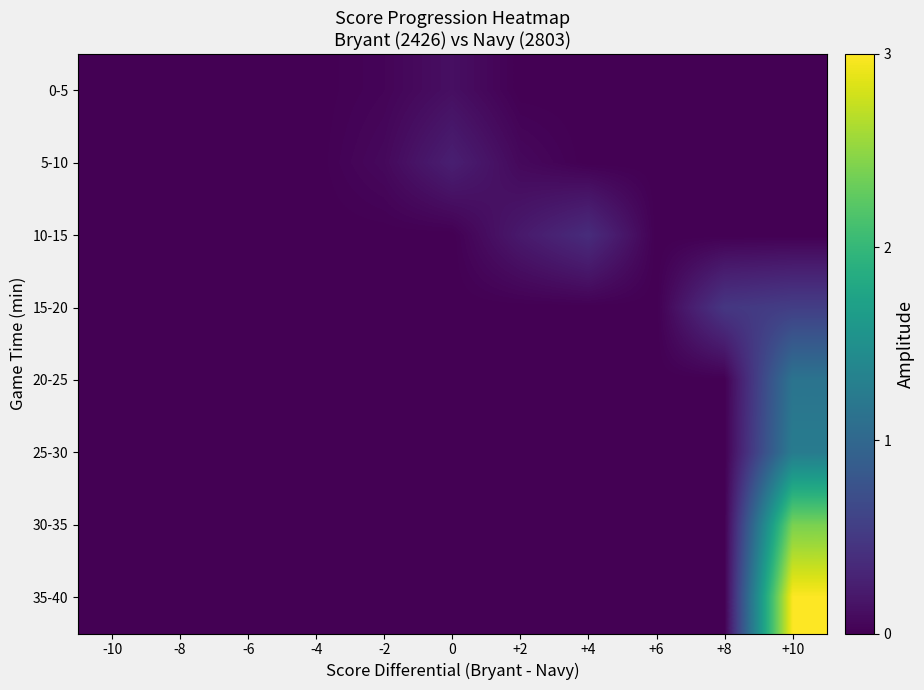

At which category is the sum across all series the highest?

+10